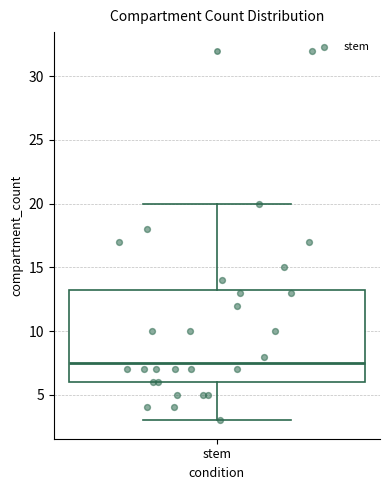

Transcribe this box plot: give where the median line is, the range the box spans, and where the two whiskers end, as read against the y-axis. The values are not printed on the chart, so give them approximately, as read against the axis.

median 7.5, box 6.0 to 13.5, whiskers 3.0 to 20.0